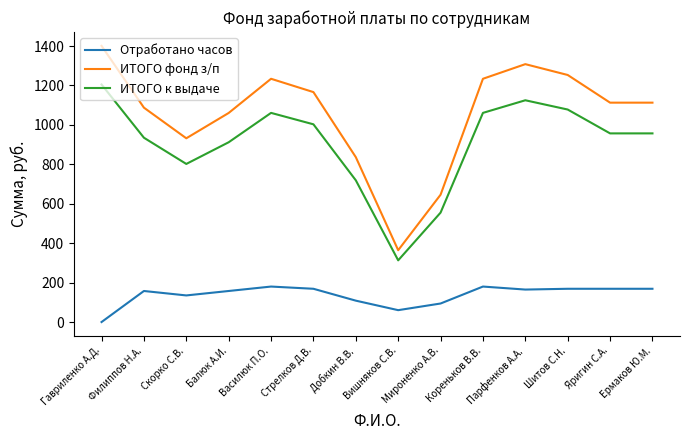

True or false: ИТОГО фонд з/п and Отработано часов intersect in this chart.

False